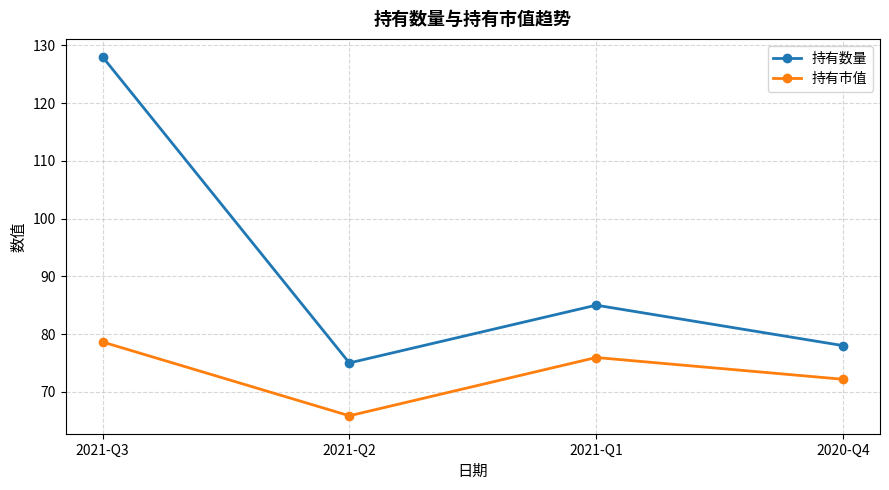

True or false: 持有数量 and 持有市值 intersect in this chart.

False